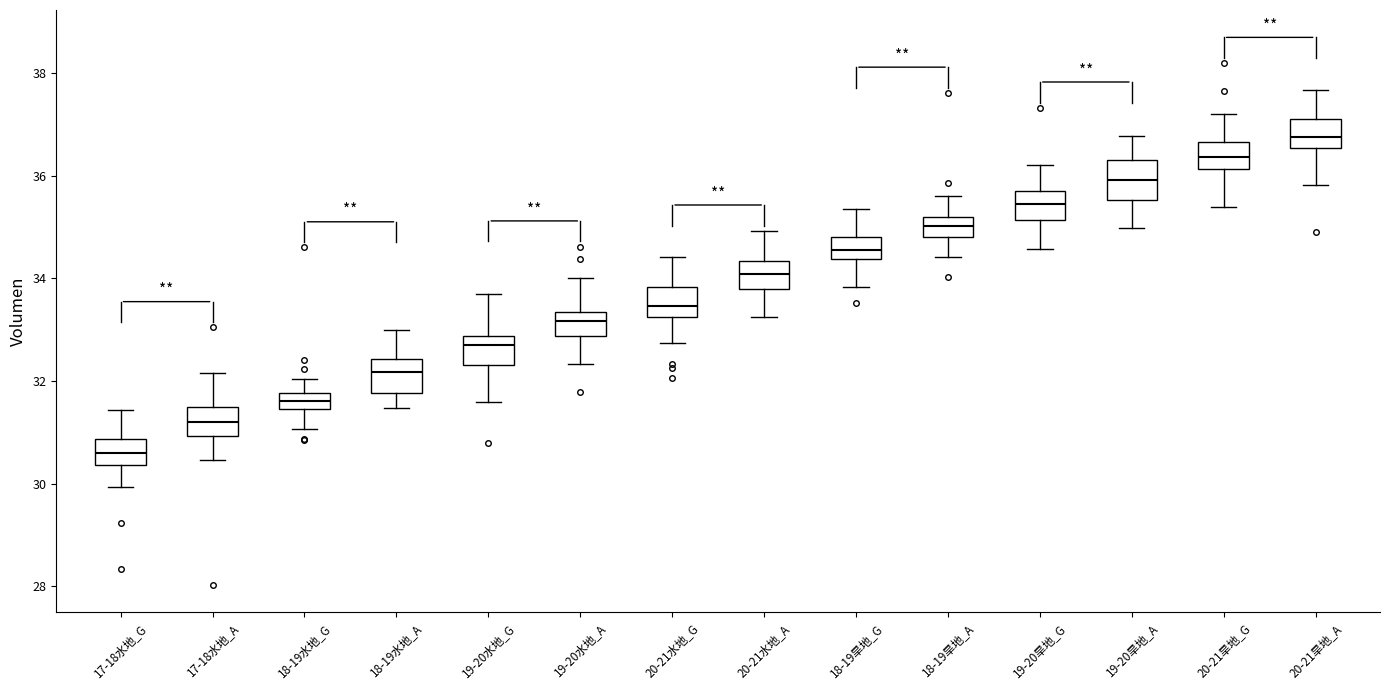

Which box has the highest median line?

20-21旱地_A